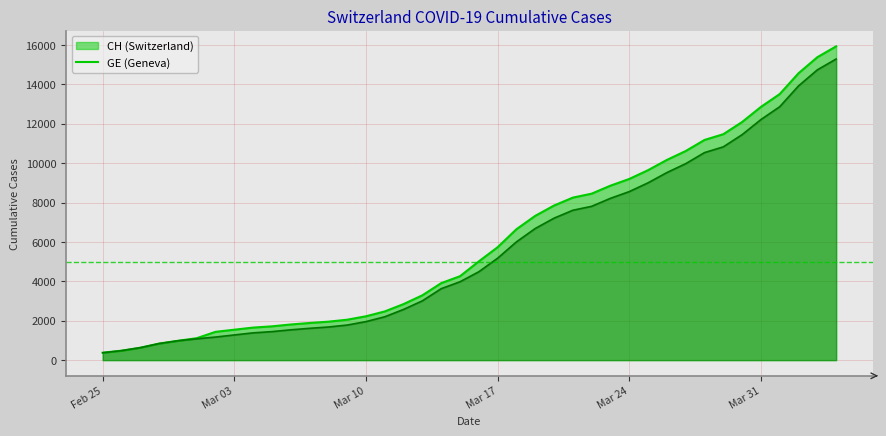

What is the maximum value for GE?

15284